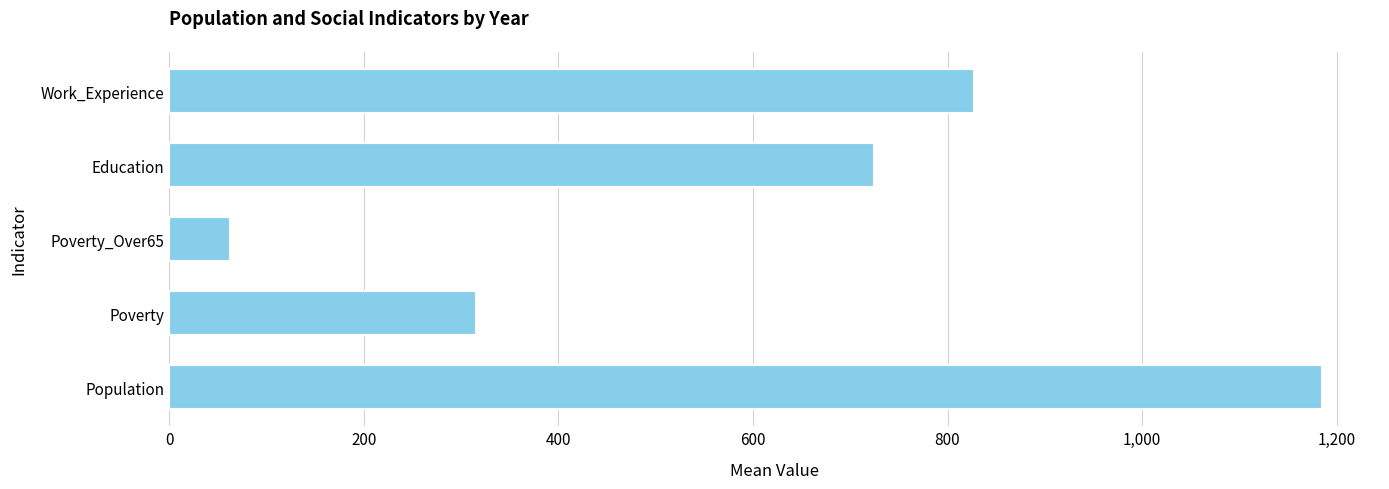

How many distinct data groups are displayed?

1